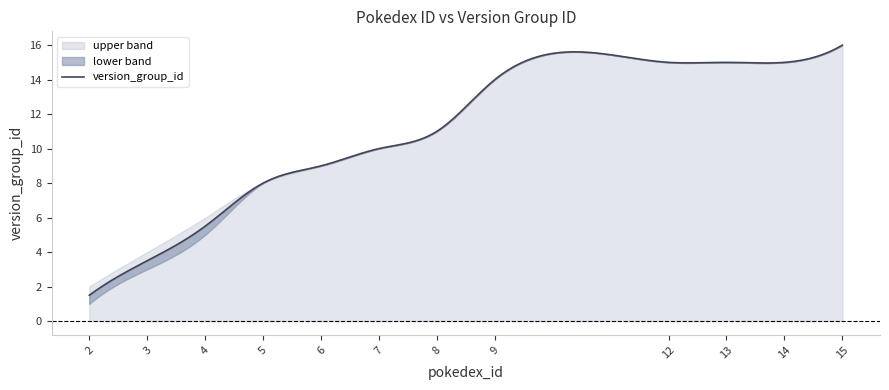

What is the value of the 2nd point from the left?

3.5